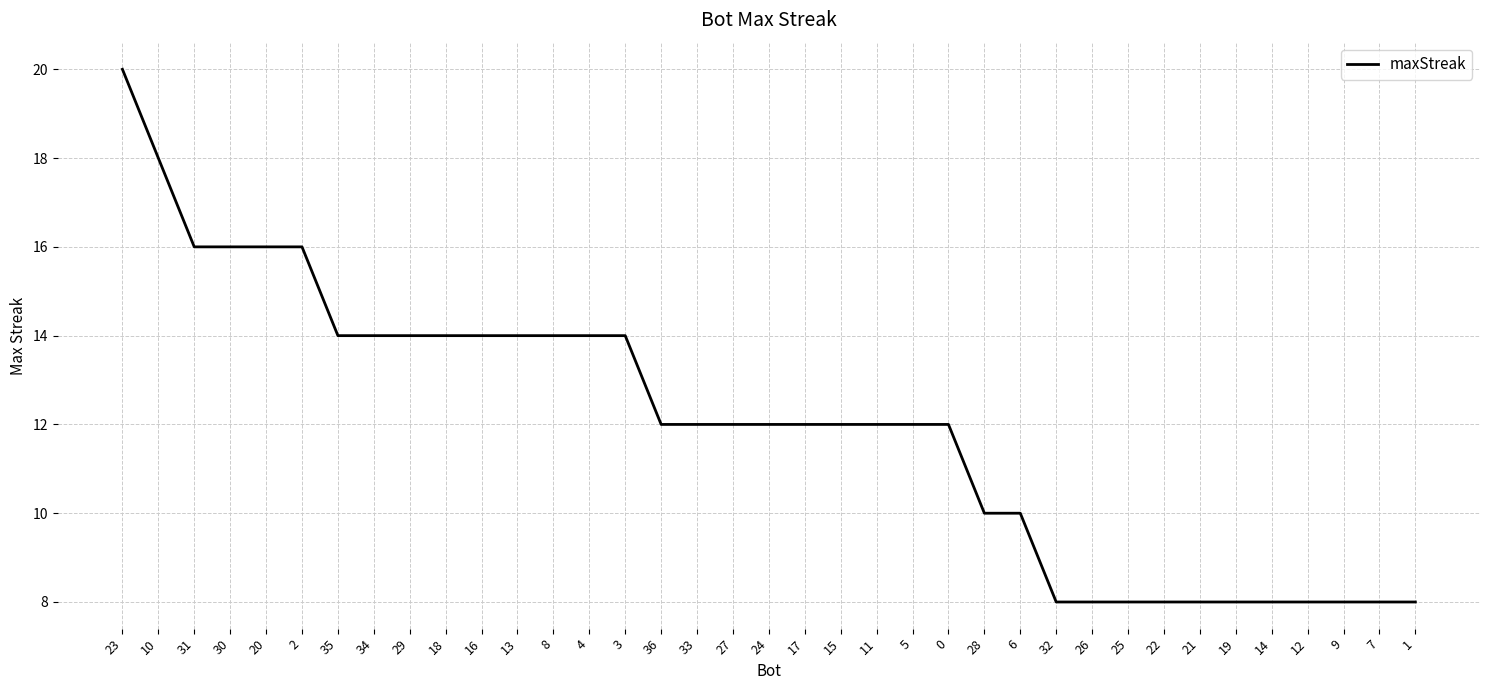

What is the average value?

12